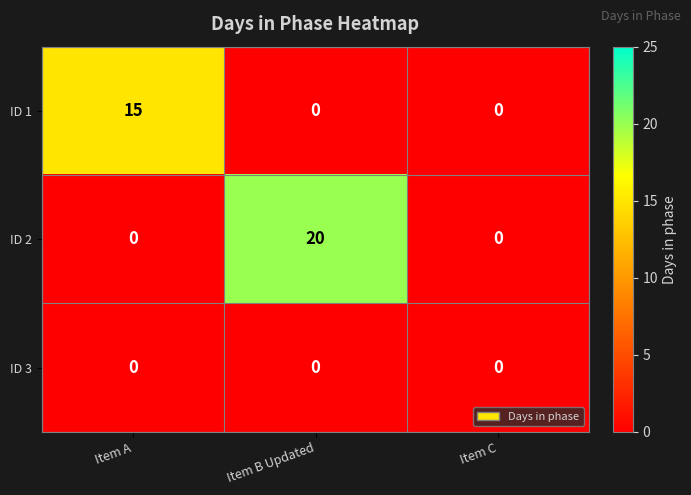

Which series has the widest spread of values?

ID 2